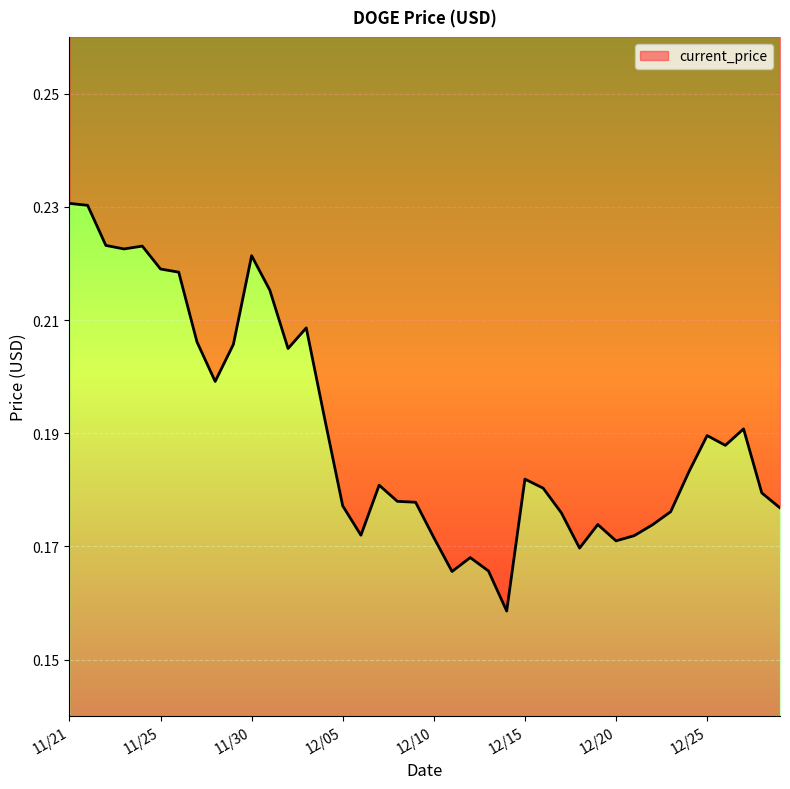

Reading left to right, extract all data points from this chart.

11/21=0.2	11/21=0.2	11/22=0.2	11/23=0.2	11/24=0.2	11/25=0.2	11/26=0.2	11/27=0.2	11/28=0.2	11/29=0.2	11/30=0.2	12/01=0.2	12/02=0.2	12/03=0.2	12/04=0.2	12/05=0.2	12/06=0.2	12/07=0.2	12/08=0.2	12/09=0.2	12/10=0.2	12/11=0.2	12/12=0.2	12/13=0.2	12/14=0.2	12/15=0.2	12/16=0.2	12/17=0.2	12/18=0.2	12/19=0.2	12/20=0.2	12/21=0.2	12/22=0.2	12/23=0.2	12/24=0.2	12/25=0.2	12/26=0.2	12/27=0.2	12/28=0.2	12/29=0.2